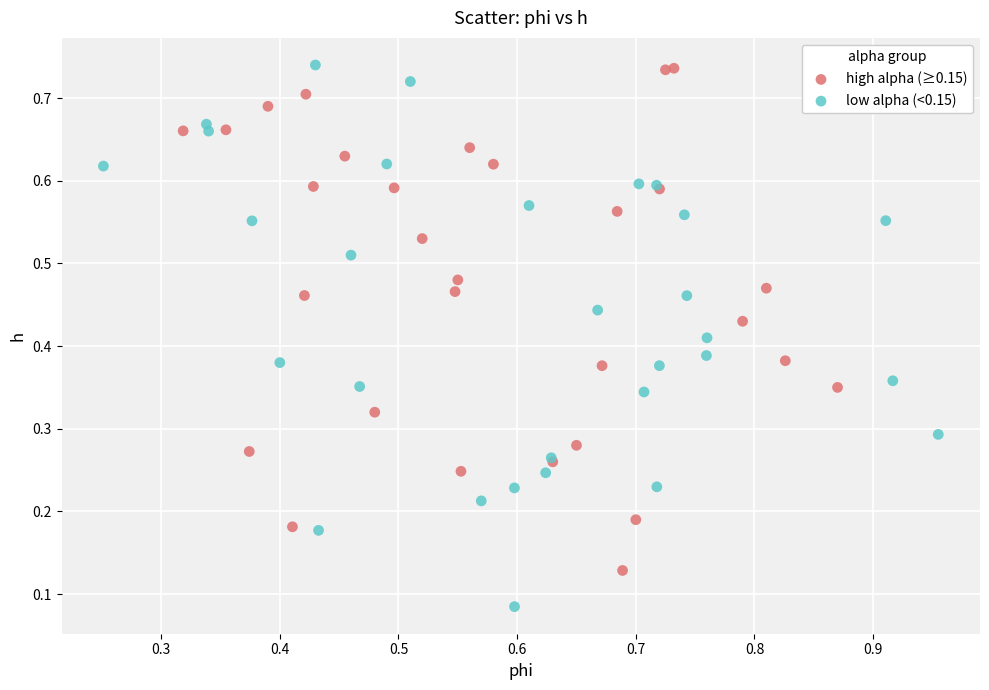

Which series has the largest Y range (max minus min)?

low alpha (<0.15)